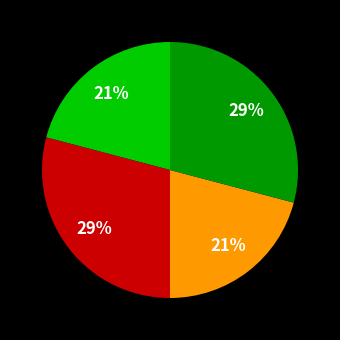

To the nearest percent, what is the difference between the largest and smallest slice percentages?

8%